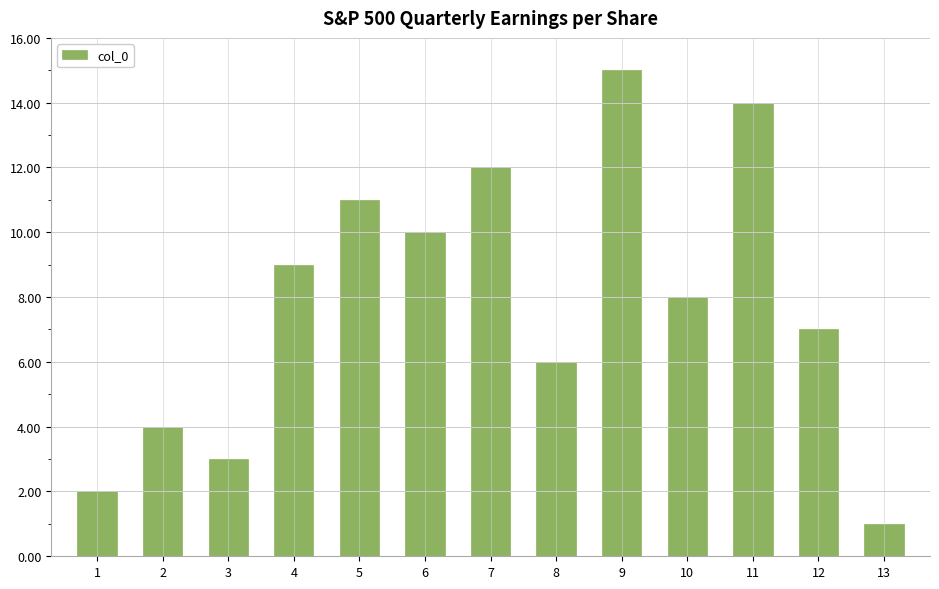

Does the chart contain stacked bars?

No